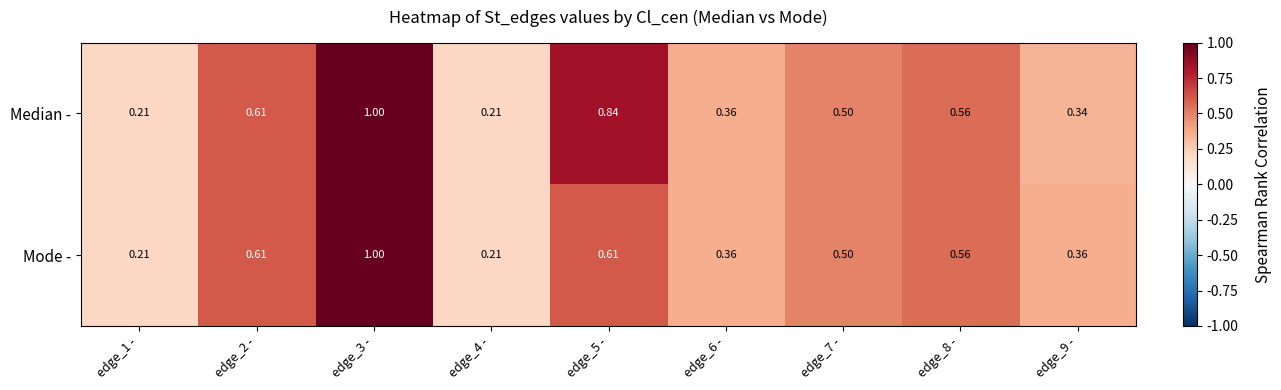

What is the maximum value shown in the chart?

1.0